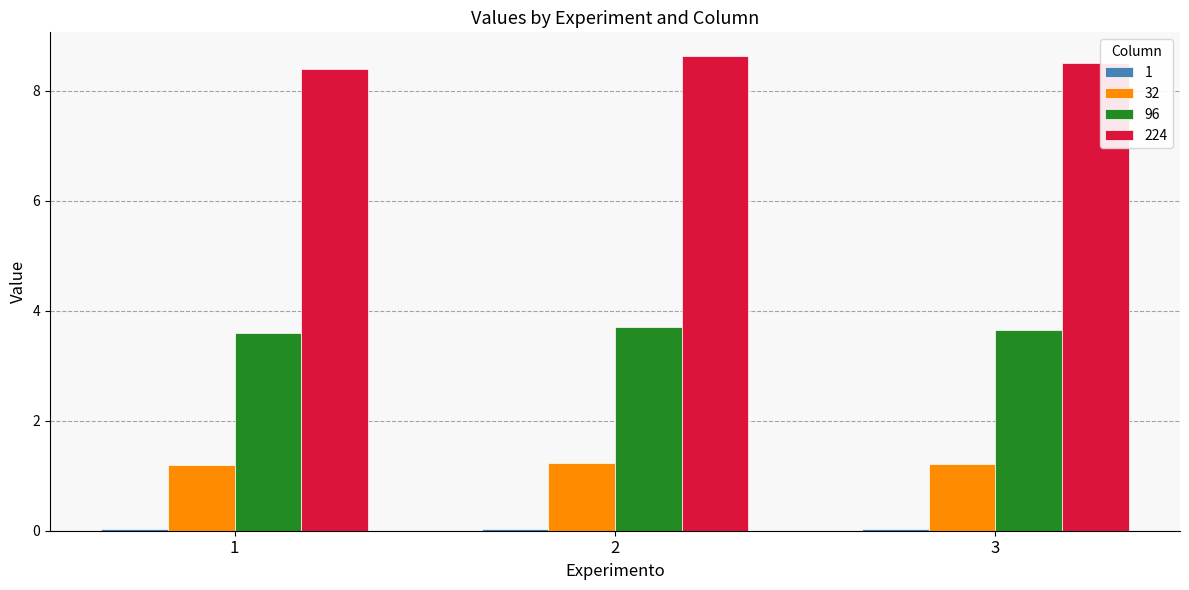

What is the maximum value shown in the chart?

8.6